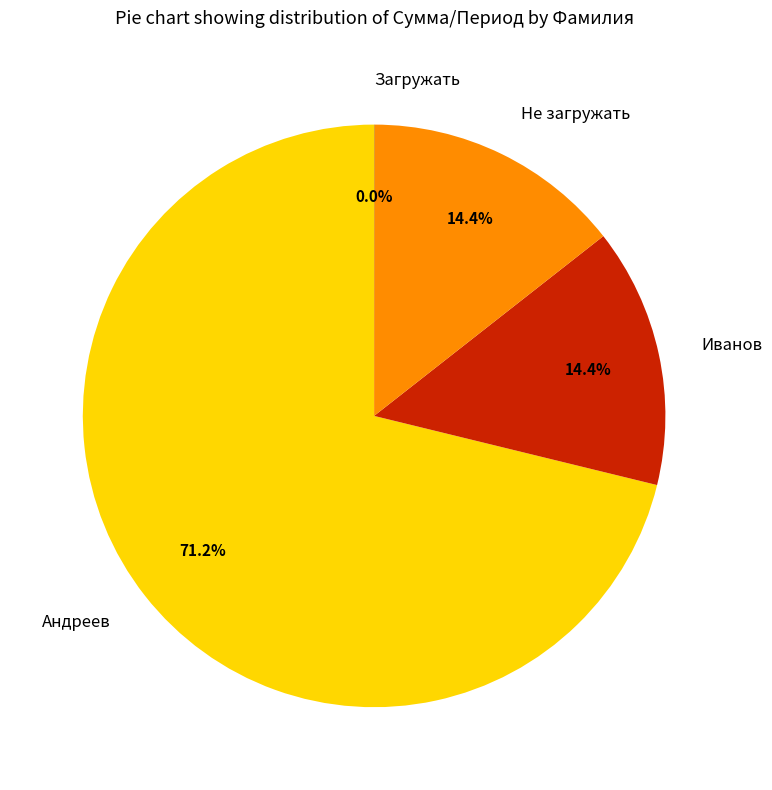

Is the sum of Андреев and Не загружать greater than half?

Yes